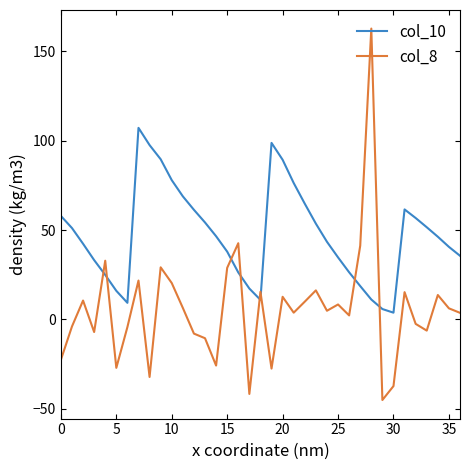

What is the maximum value for col_8?

162.8